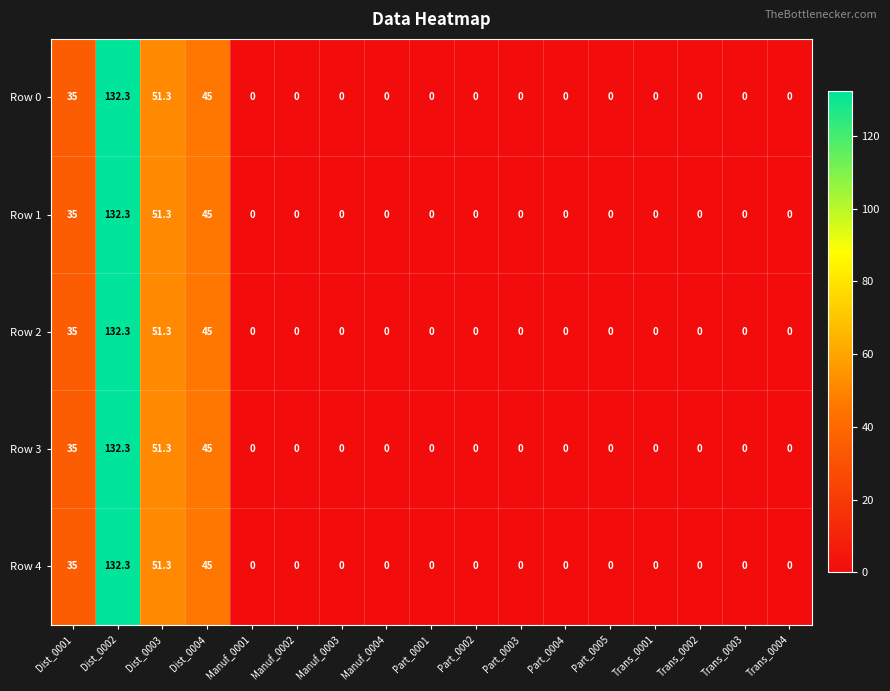

How many distinct data groups are displayed?

5